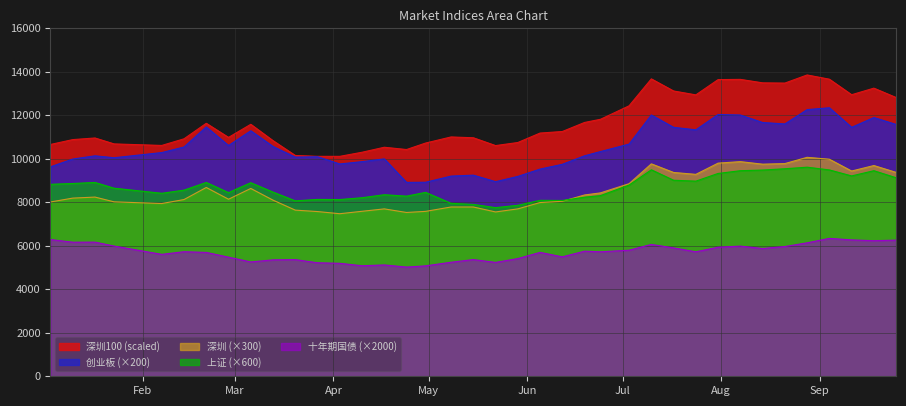

What is the difference between the 十年期国债 values at 2020-01-17 and 2020-04-30?

1090.4